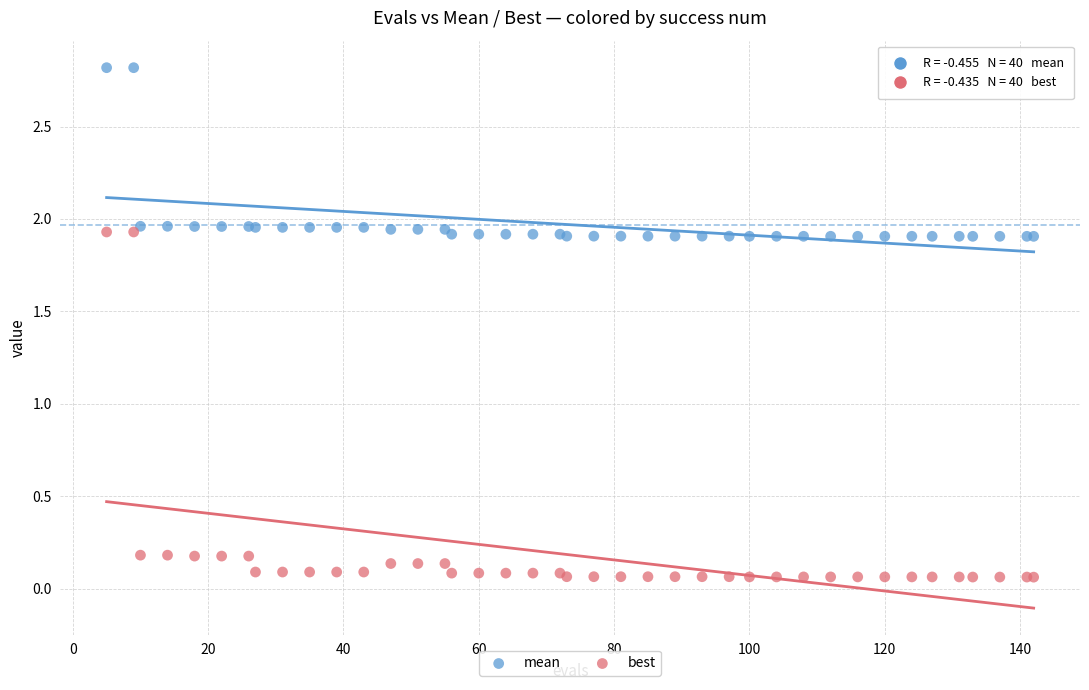

What is the X range (max minus min) for the scatter plot?

137.0